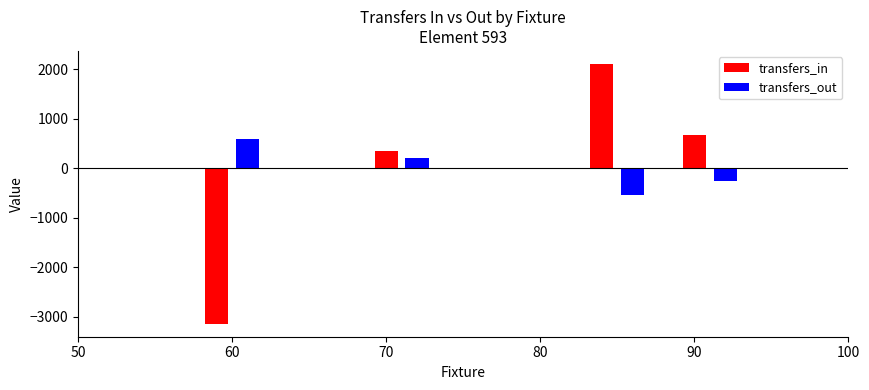

Which series has the largest range (max minus min)?

transfers_in